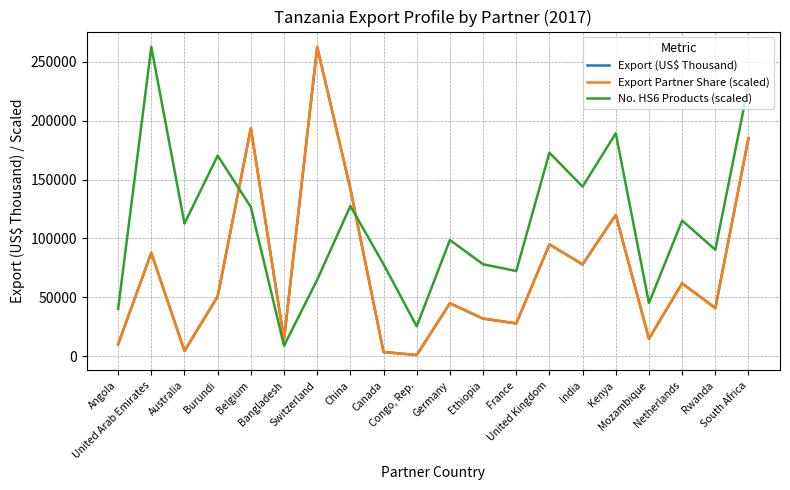

At which label does Export Partner Share (scaled) reach its peak?

Switzerland